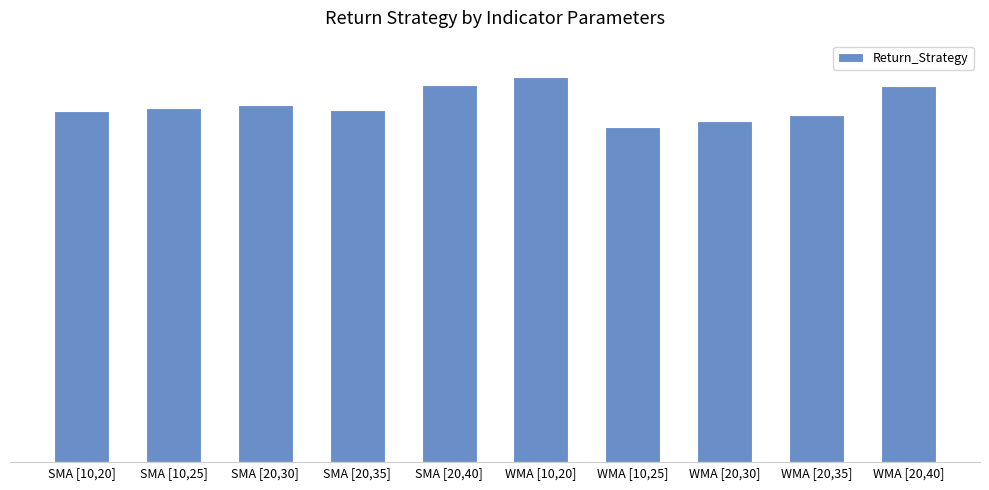

What is the difference between the second highest and second lowest values?

0.1